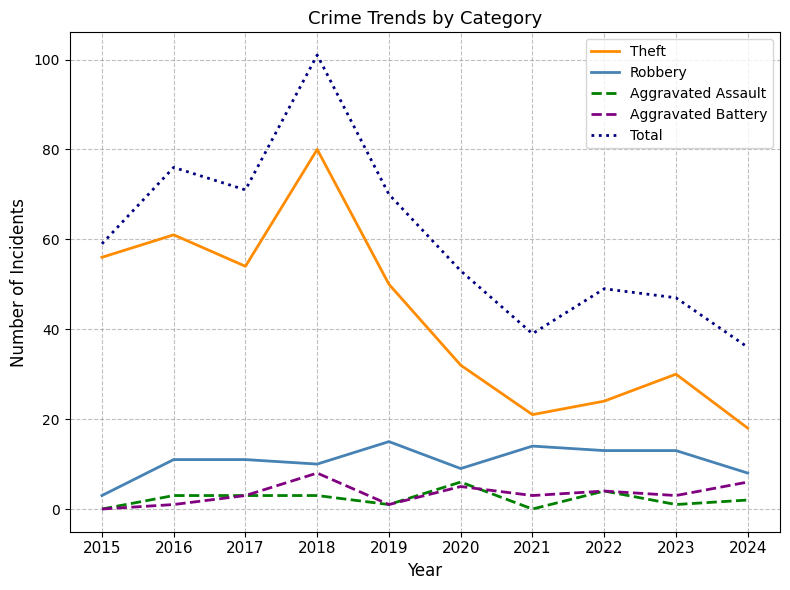

Is it true that Robbery equals 5 at 2023?

False